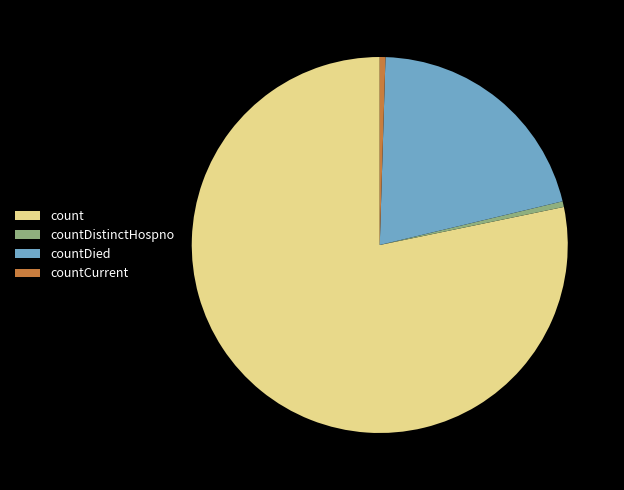

Do count and countCurrent together represent more than half of the pie?

Yes